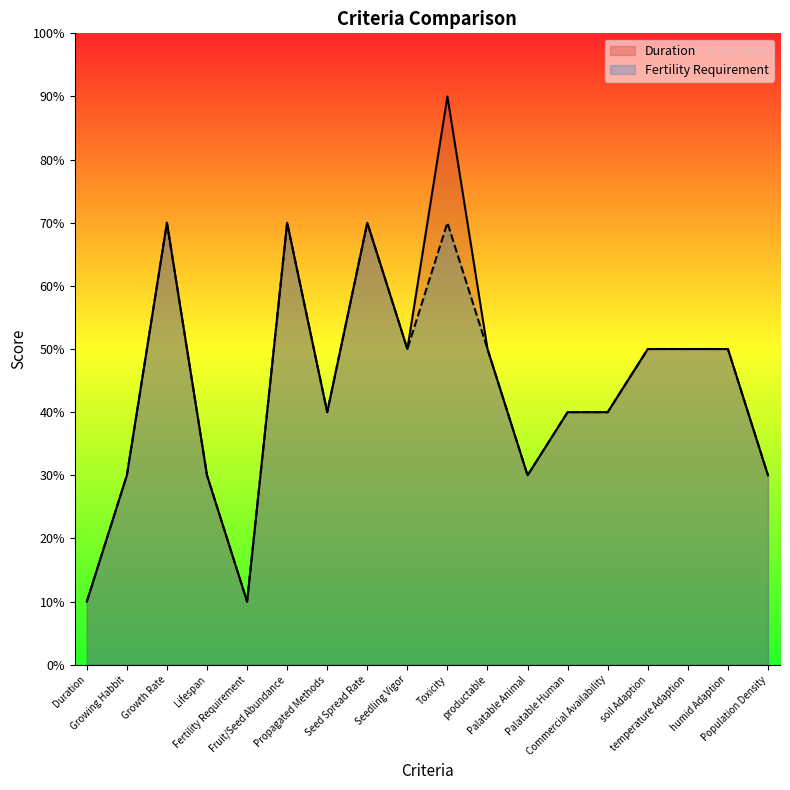

What is the label of the 11th point from the right?

Seed Spread Rate